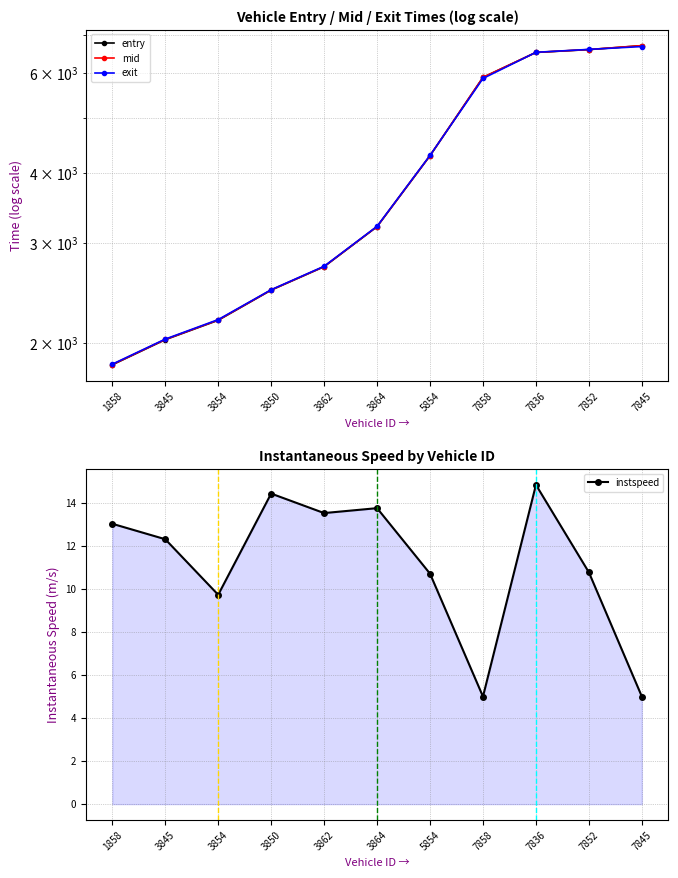

What is the sum of all instspeed values?

123.1